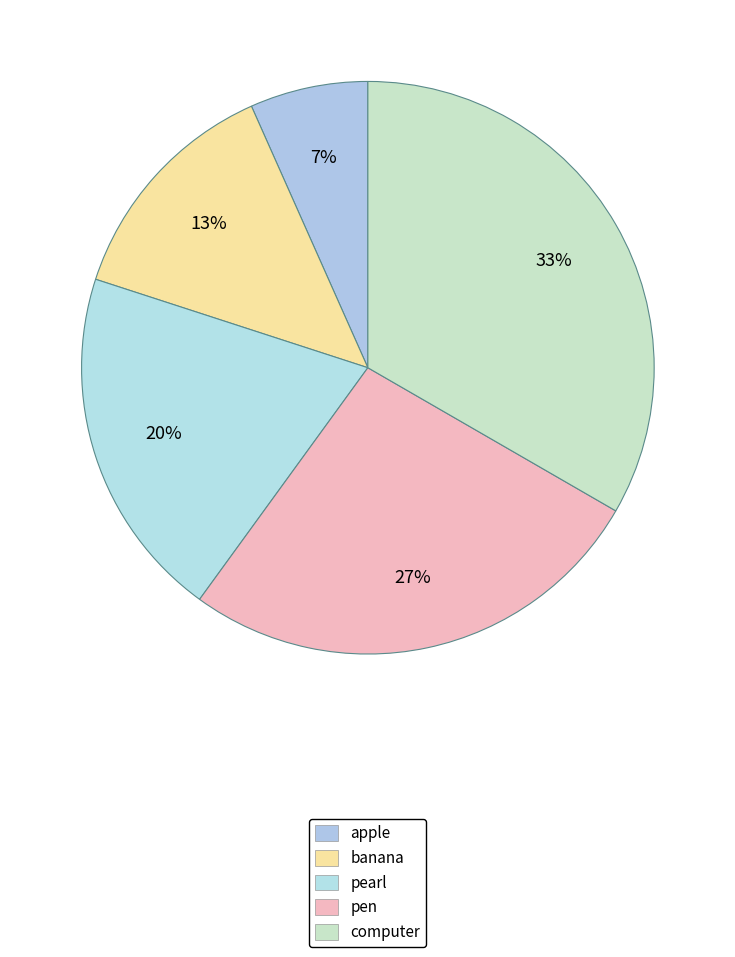

To the nearest percent, what portion does apple represent?

7%